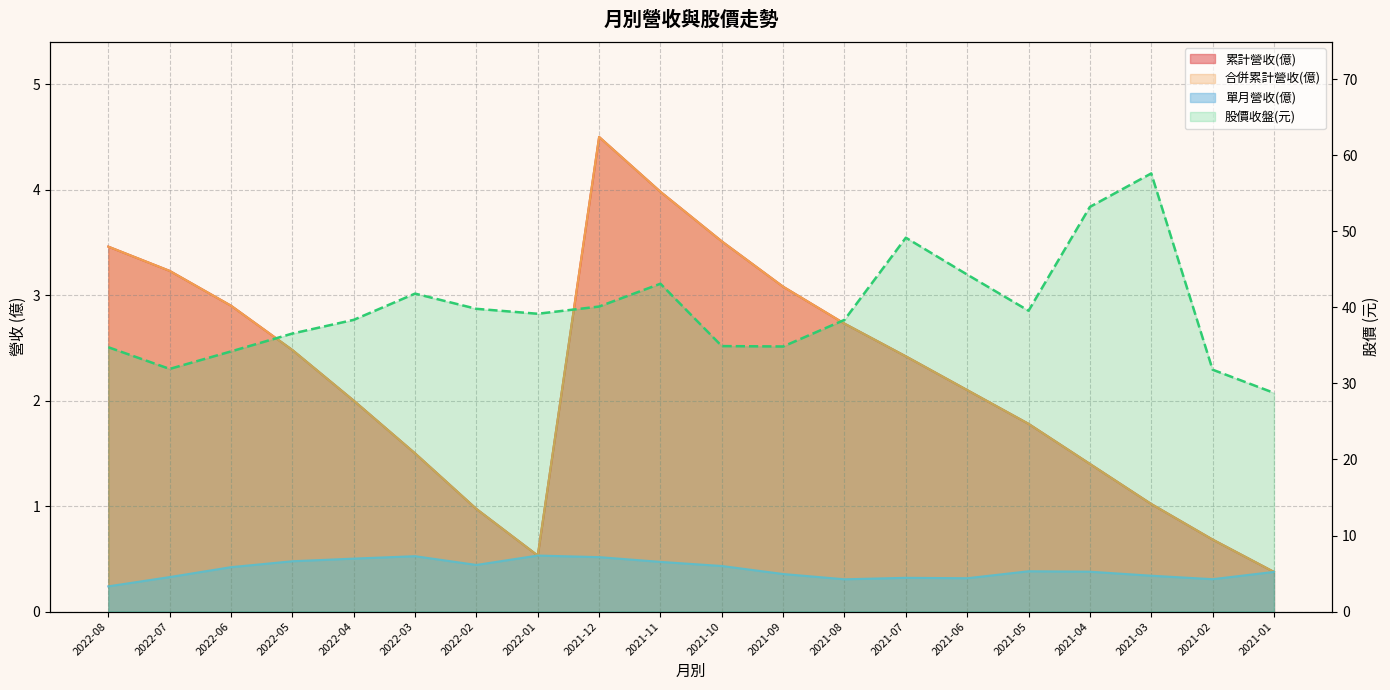

At which category is the sum across all series the highest?

2021-03